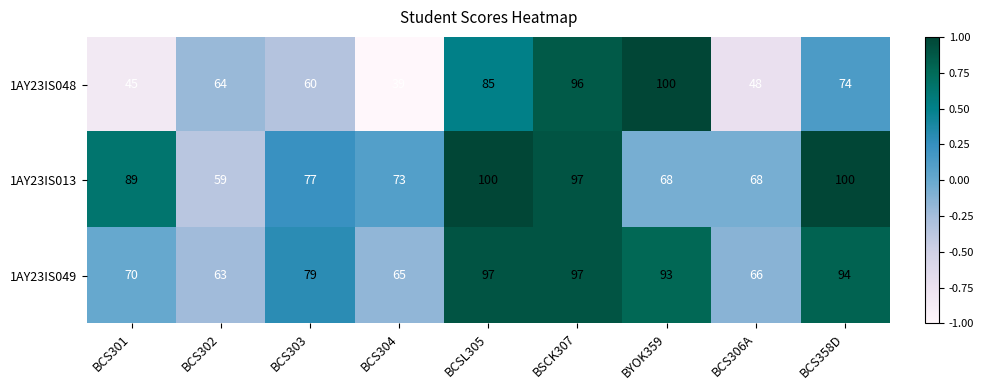

Reading right to left, what are all the values shown in this chart?

1AY23IS048: 74	48	100	96	85	39	60	64	45
1AY23IS013: 100	68	68	97	100	73	77	59	89
1AY23IS049: 94	66	93	97	97	65	79	63	70